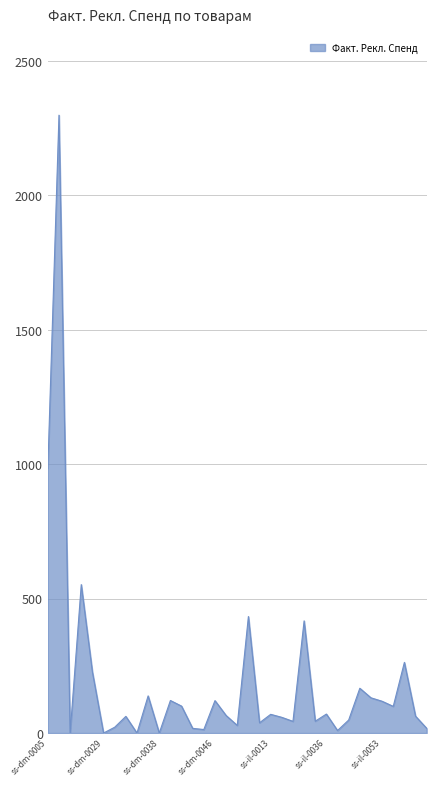

What is the maximum value shown in the chart?

2298.8